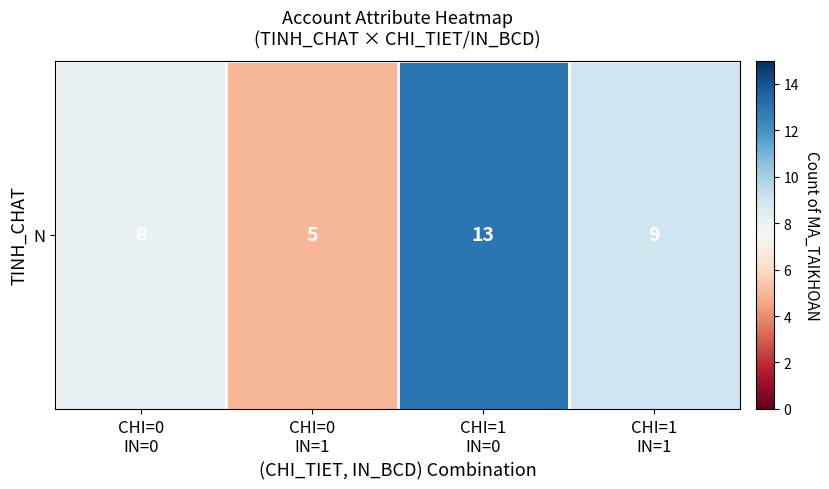

What is the difference between the values at CHI=1
IN=0 and CHI=0
IN=0?

5